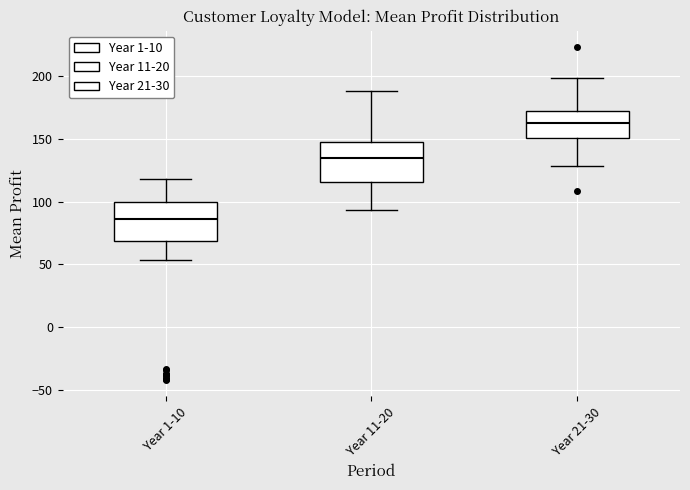

Reading left to right, transcribe this box plot: for each box, give where its median line is, the range the box spans, and where its two whiskers end, as read against the y-axis. The values are not printed on the chart, so give them approximately, as read against the axis.

Year 1-10: median 85, box 70 to 100, whiskers 55 to 120
Year 11-20: median 135, box 115 to 150, whiskers 95 to 190
Year 21-30: median 165, box 150 to 170, whiskers 130 to 200